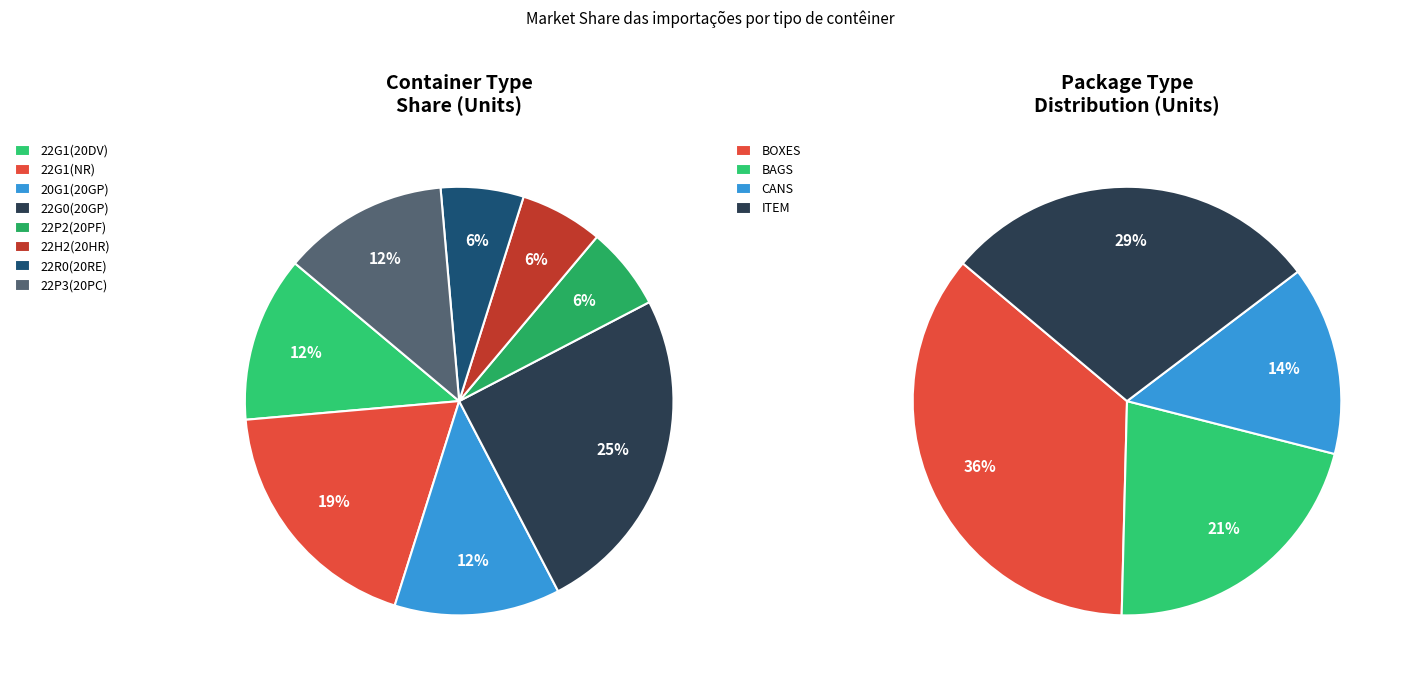

To the nearest percent, what percentage of the pie is 22G1(NR)(20GP(NR))?

19%